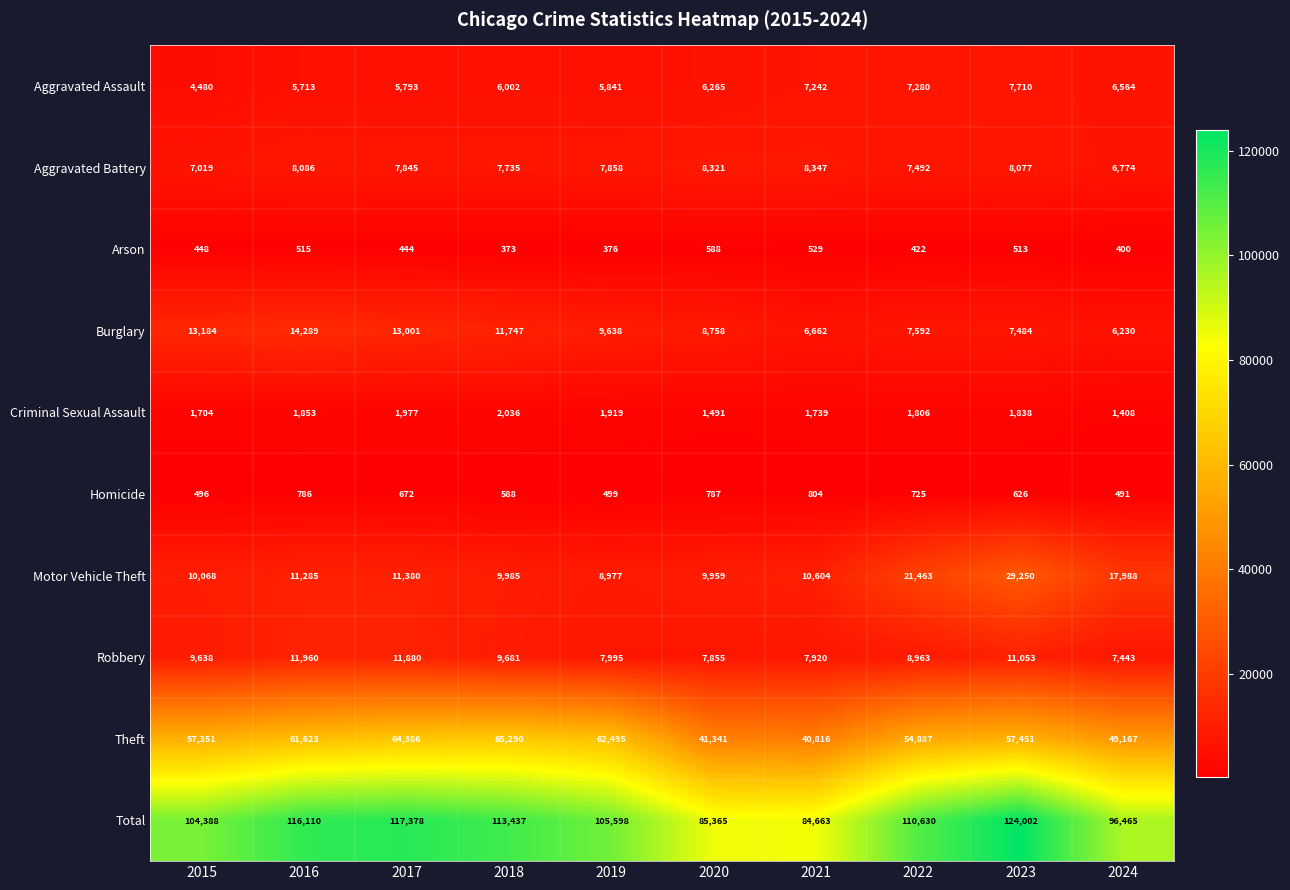

Which series changed the most between 2020 and 2022?

Total